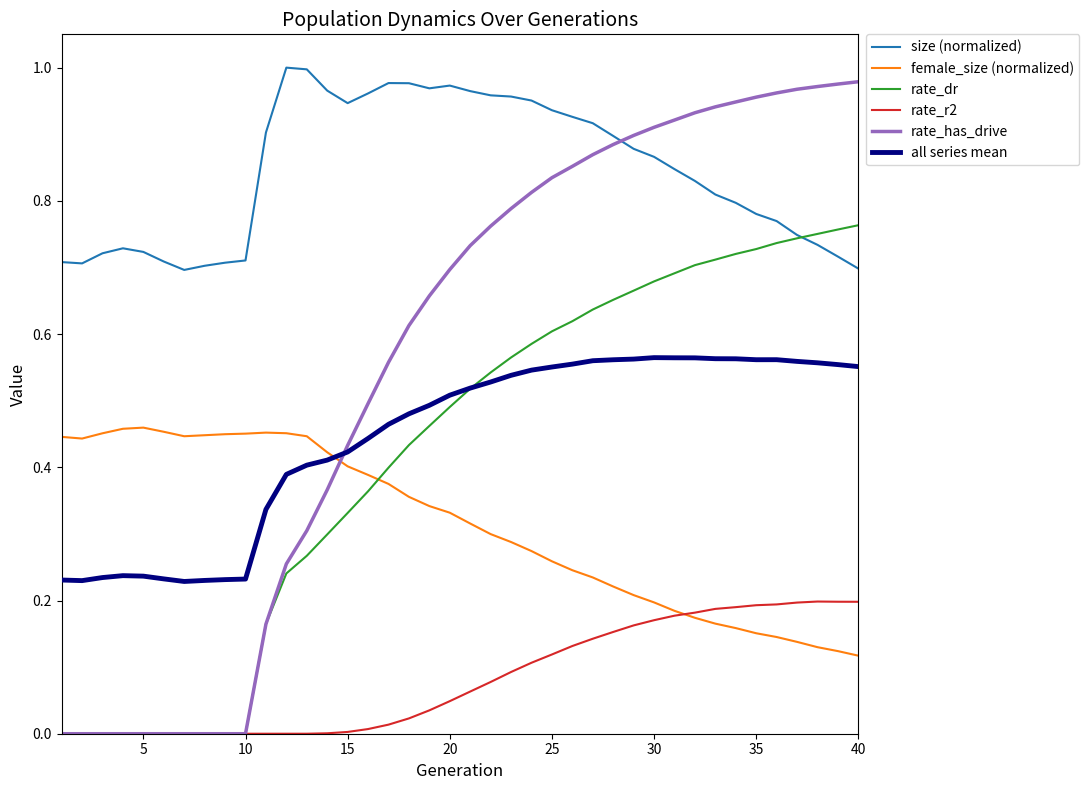

How many series are shown in this chart?

6